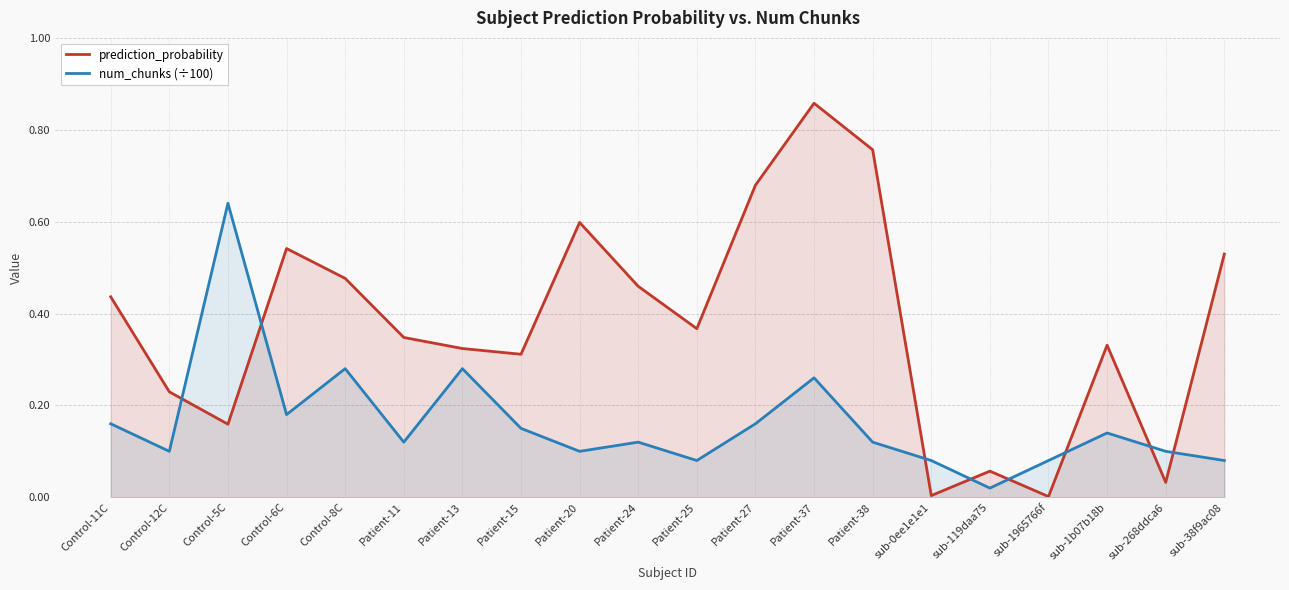

True or false: prediction_probability has more than 2 points higher than both neighbors.

True